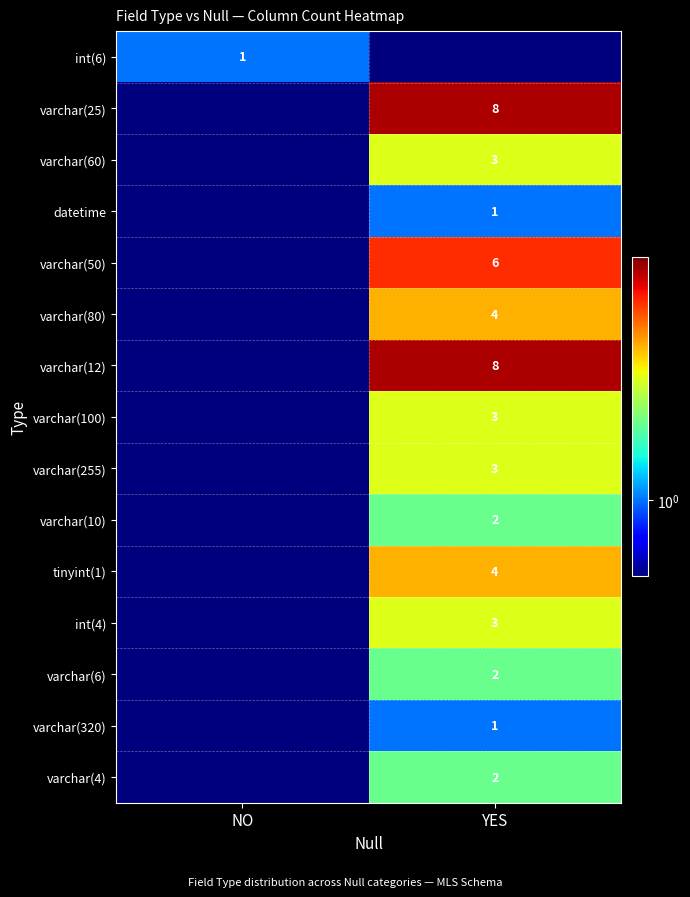

True or false: varchar(80) has a value of 1.4 at YES.

False